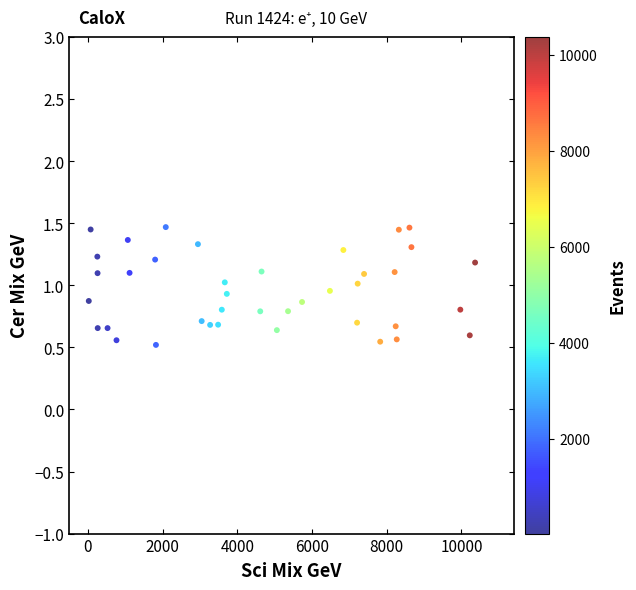

What is the range of X values (max minus min)?

10341.0